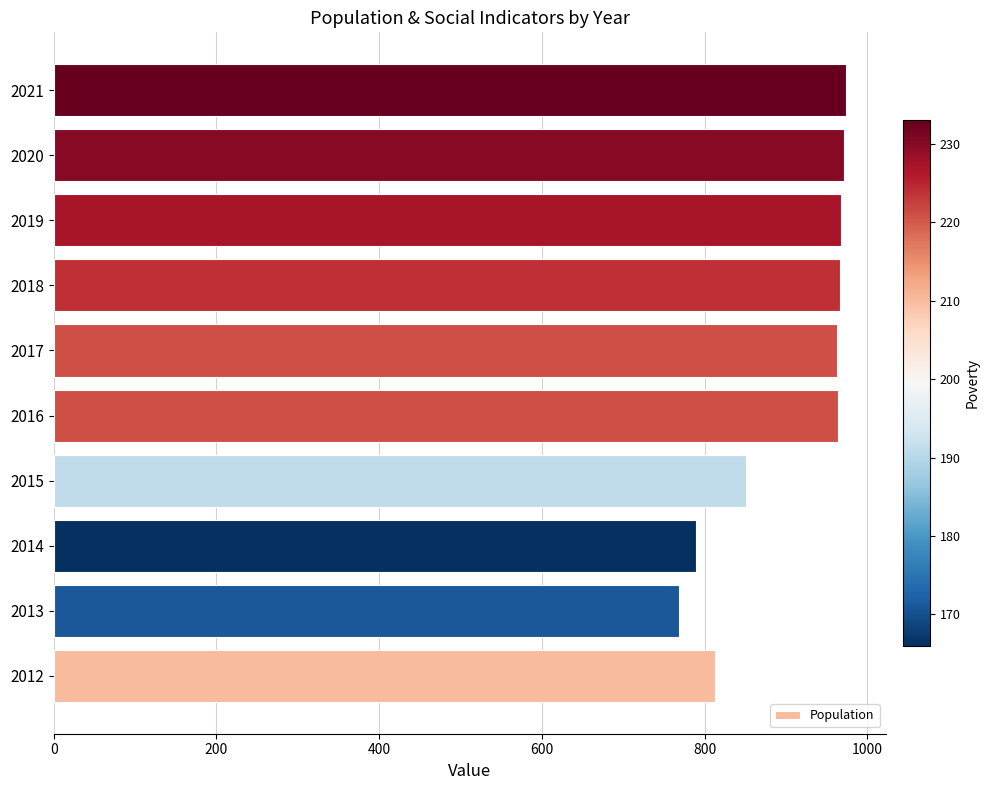

What is the difference between the maximum and minimum values?

206